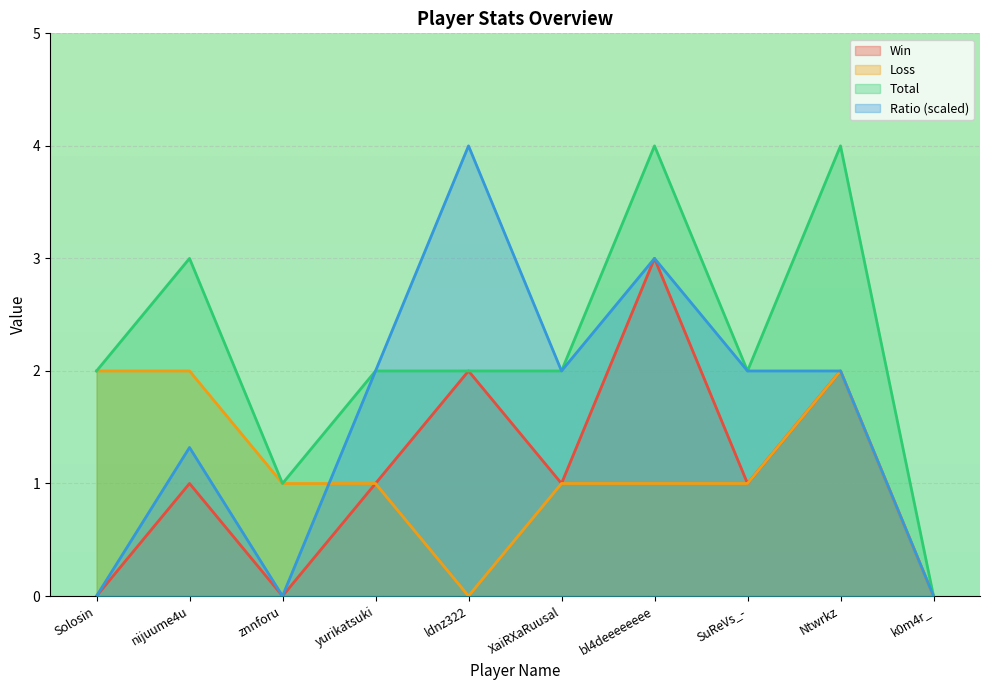

How many data points in Loss are less than 1?

2